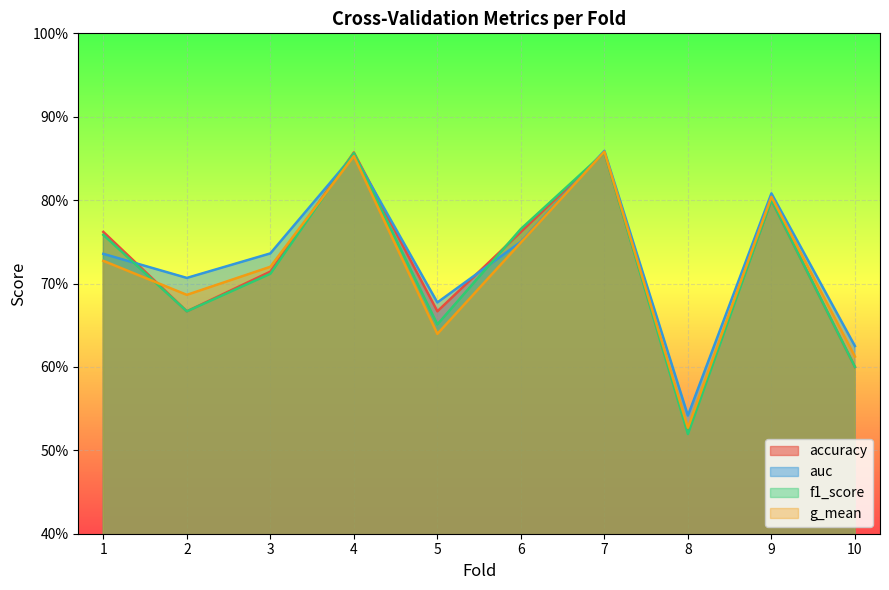

What is the difference between the accuracy values at 3 and 10?

0.1